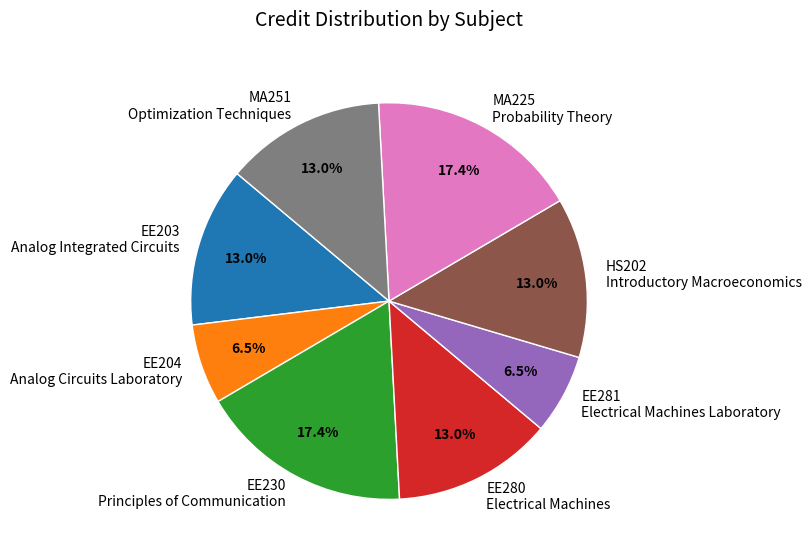

Is EE281 Electrical Machines Laboratory the majority of the pie?

No